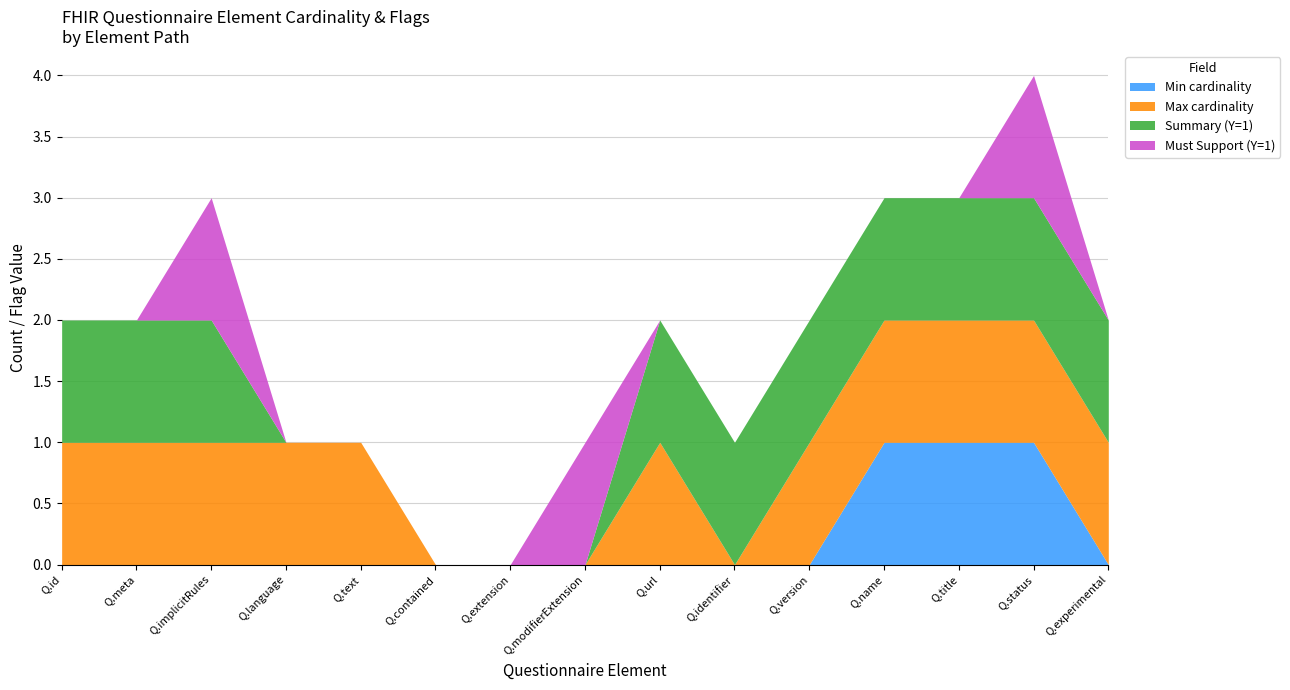

Between Questionnaire.name and Questionnaire.language, which is larger?

Questionnaire.name